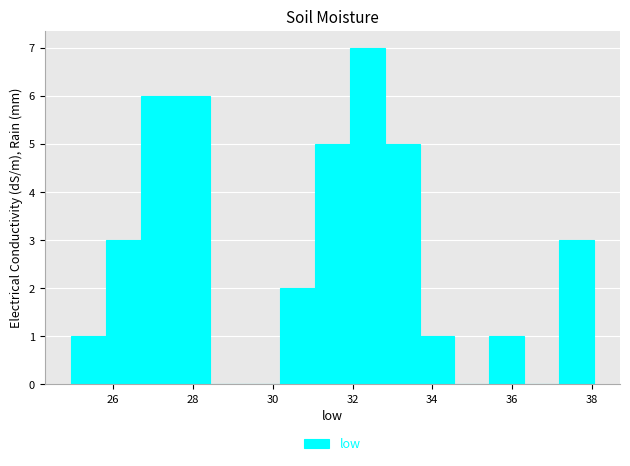

Which range on the x-axis has the tallest bar?

32.0 to 32.8